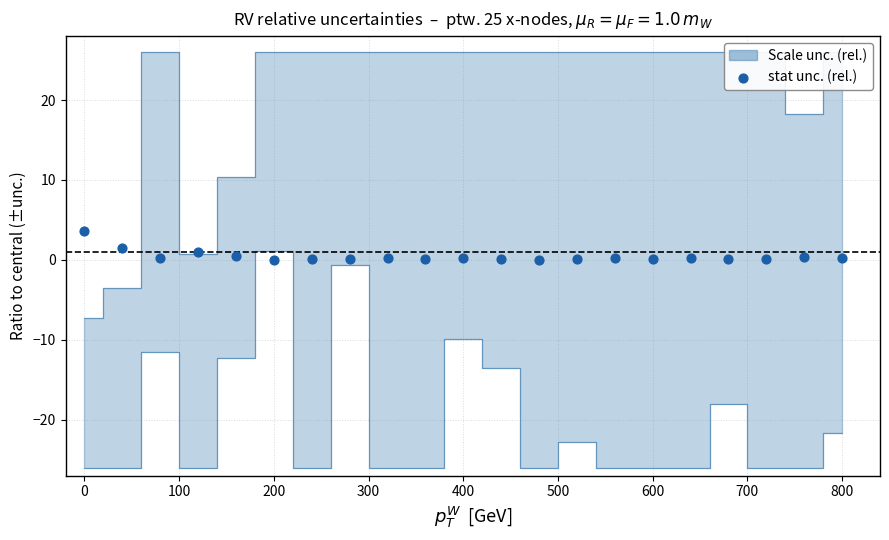

What is the range of Y values (max minus min)?

3.6